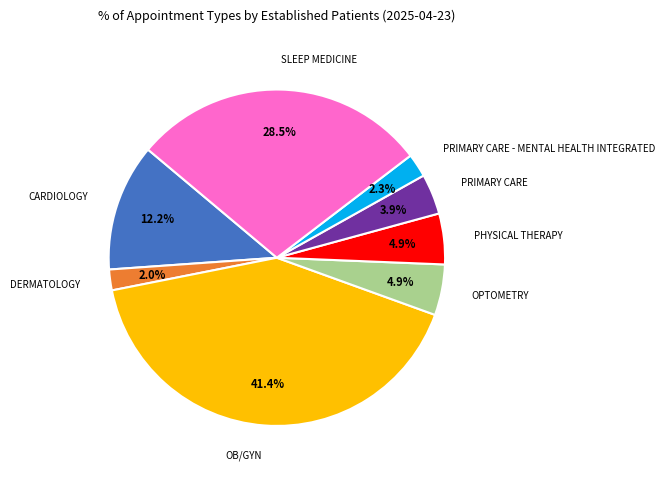

Does any single category account for the majority?

No